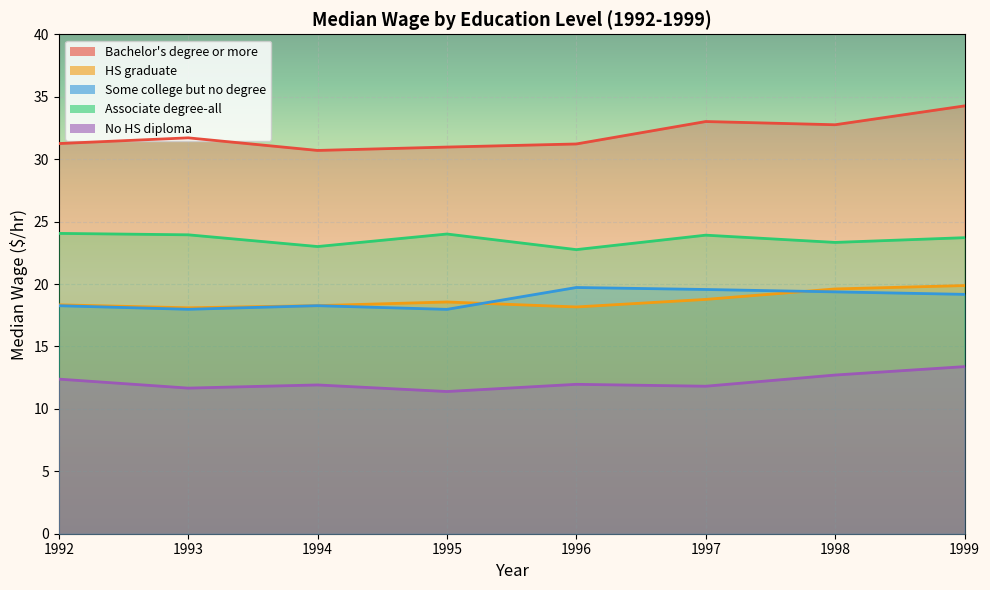

Reading left to right, transcribe all the data shown in this chart.

Bachelor's degree or more: 1992=31.2	1993=31.7	1994=30.7	1995=31.0	1996=31.2	1997=33.0	1998=32.8	1999=34.3
HS graduate: 1992=18.3	1993=18.1	1994=18.3	1995=18.6	1996=18.2	1997=18.8	1998=19.6	1999=19.9
Some college but no degree: 1992=18.3	1993=18.0	1994=18.3	1995=18.0	1996=19.7	1997=19.6	1998=19.4	1999=19.2
Associate degree-all: 1992=24.1	1993=23.9	1994=23.0	1995=24.0	1996=22.8	1997=23.9	1998=23.3	1999=23.7
No HS diploma: 1992=12.4	1993=11.7	1994=11.9	1995=11.4	1996=12.0	1997=11.8	1998=12.7	1999=13.4